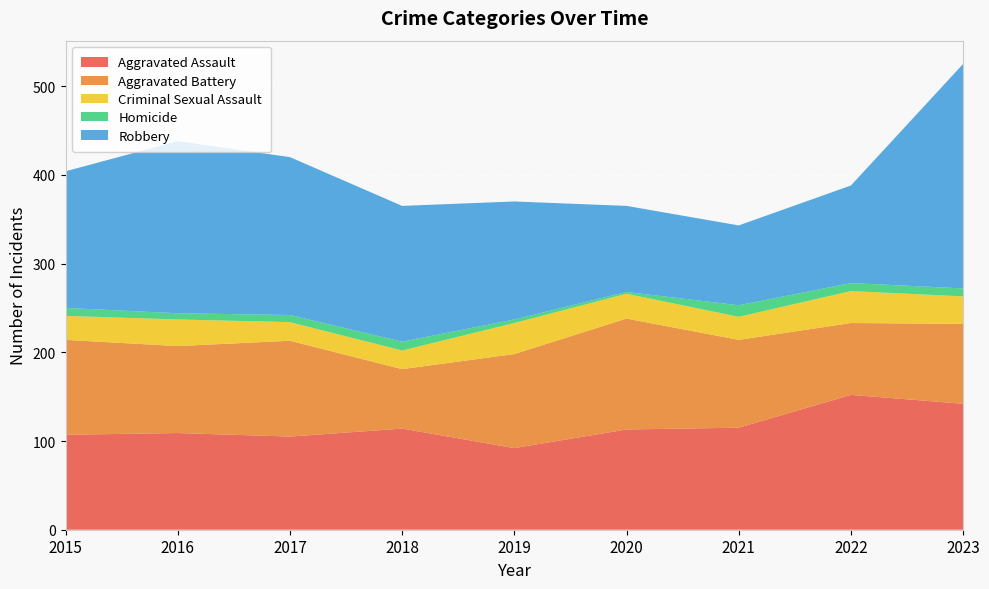

Reading left to right, transcribe all the data shown in this chart.

Aggravated Assault: 107	109	105	114	92	113	115	152	142
Aggravated Battery: 107	98	108	67	106	125	99	81	90
Criminal Sexual Assault: 27	30	21	21	35	28	26	36	31
Homicide: 9	7	8	10	4	2	13	9	9
Robbery: 154	194	178	153	133	97	90	110	253